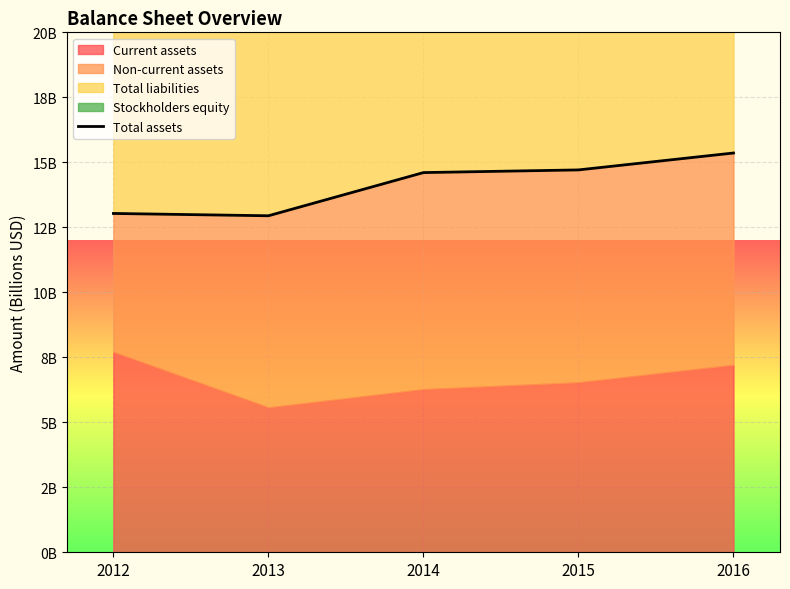

List the labels in order of value, largest first.

2016, 2015, 2014, 2012, 2013